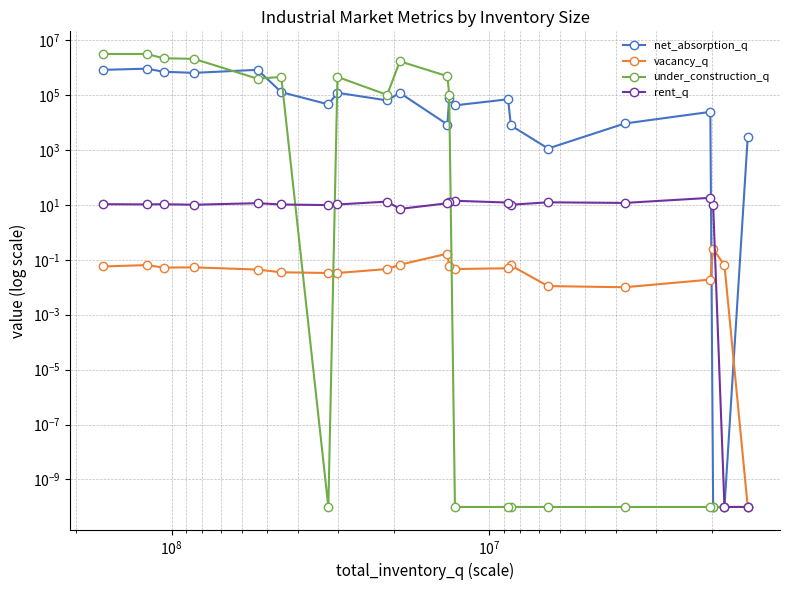

Is the value of net_absorption_q at 8 greater than the value of under_construction_q at 18?

No